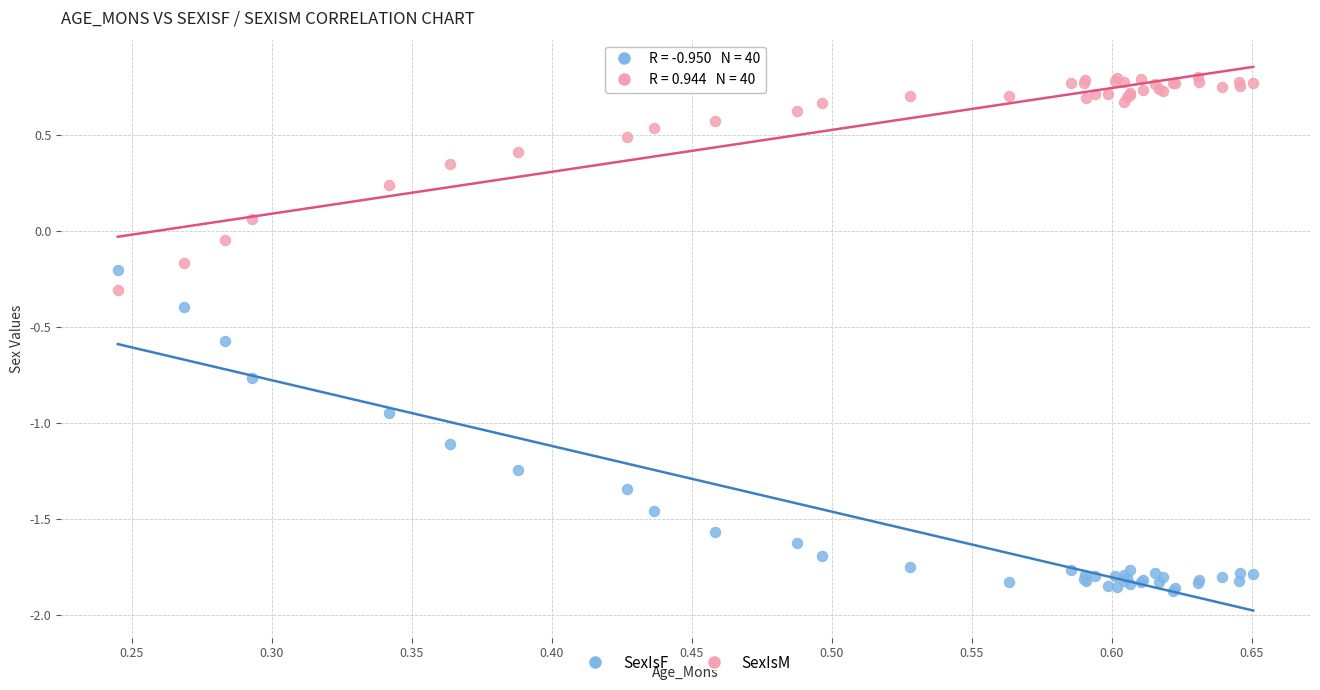

What is the X range (max minus min) for the scatter plot?

0.4